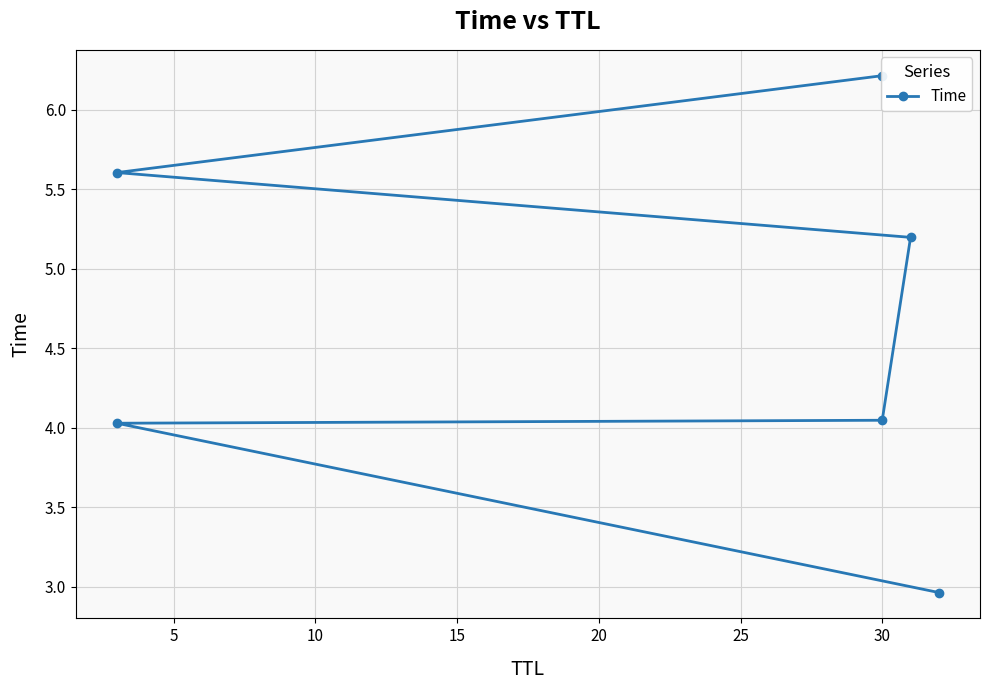

How many series are shown in this chart?

1